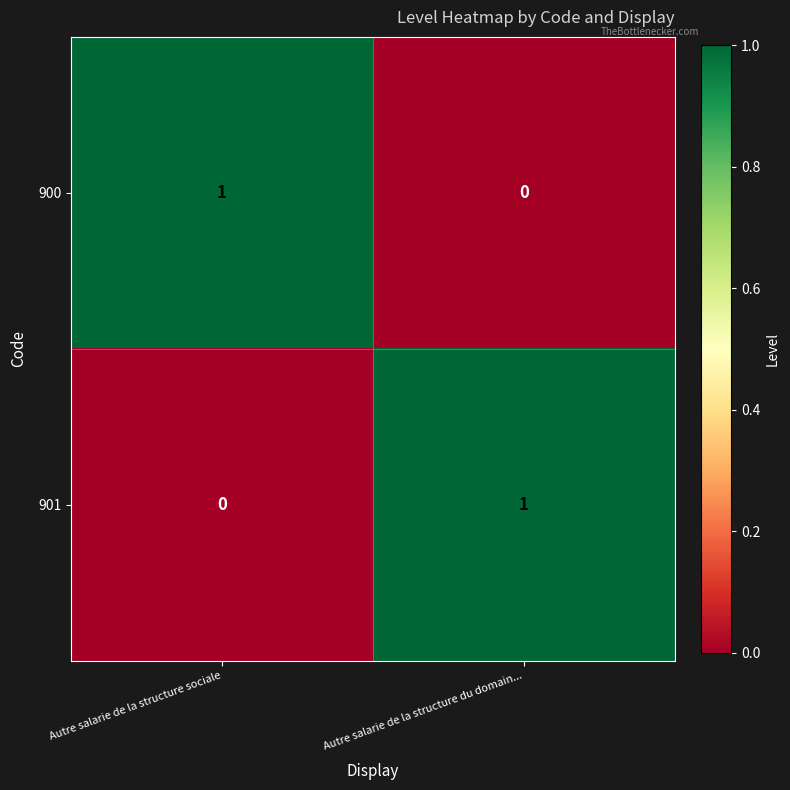

Where is 900 nearest to the value 0?

Autre salarie de la structure du domain...